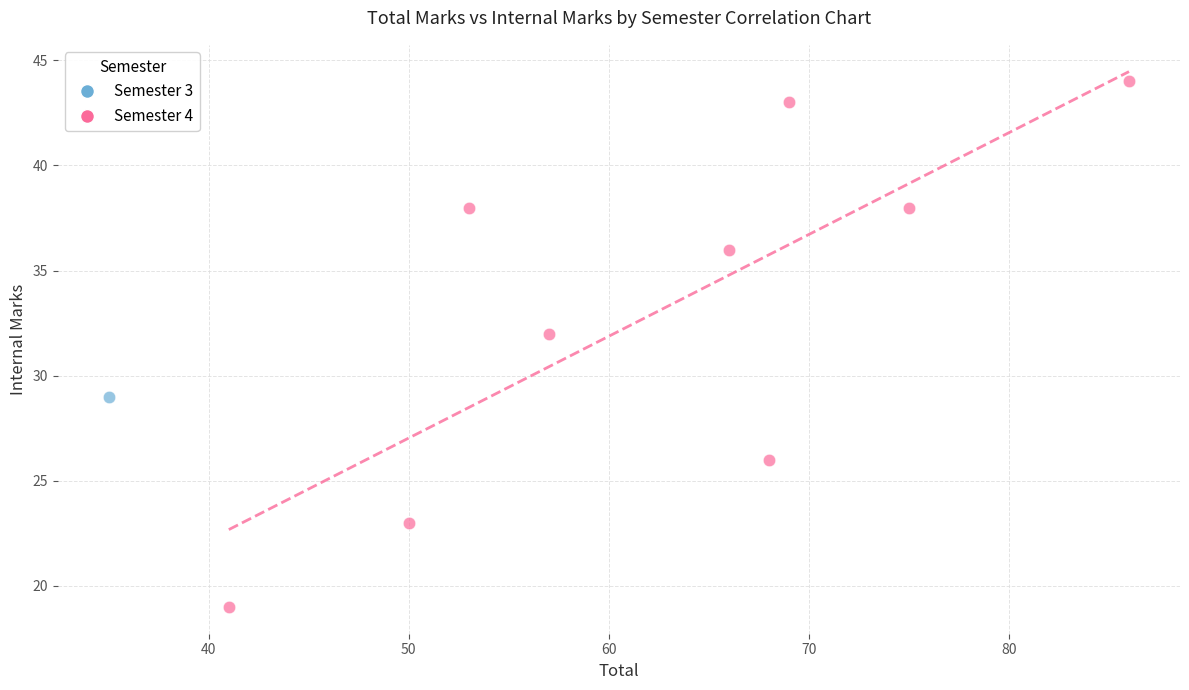

What are all the series names shown in the legend?

Semester 3, Semester 4